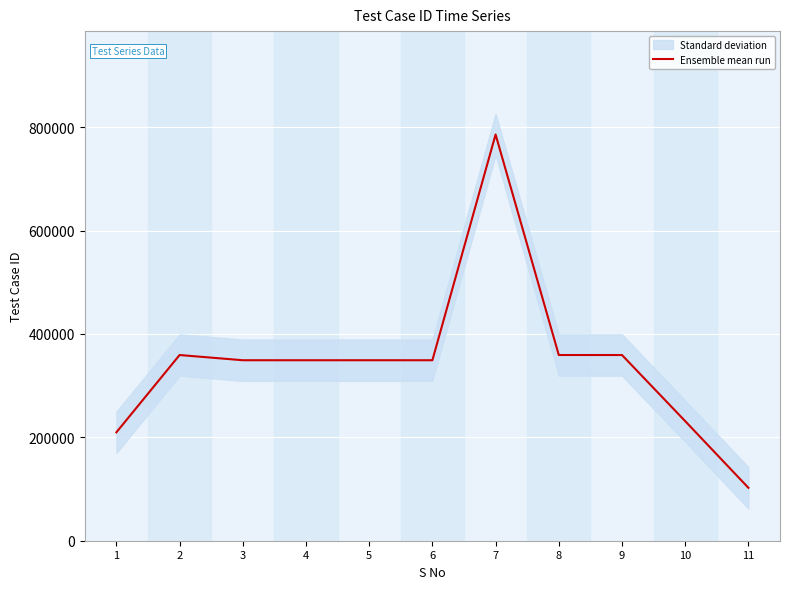

Reading left to right, extract all data points from this chart.

209688	359251	349173	349173	349173	349173	785898	359251	359251	231345	102345